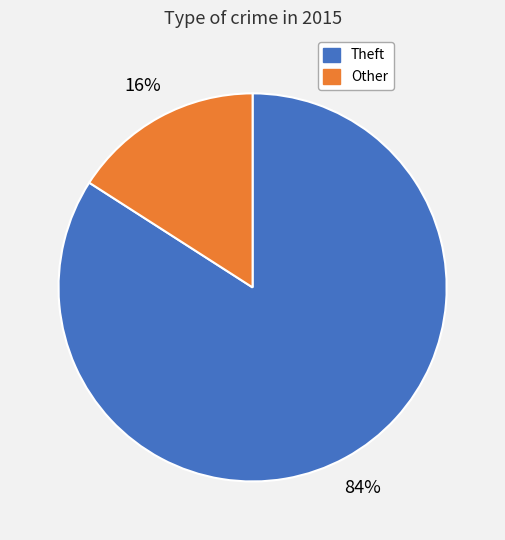

How many slices are in this pie chart?

2